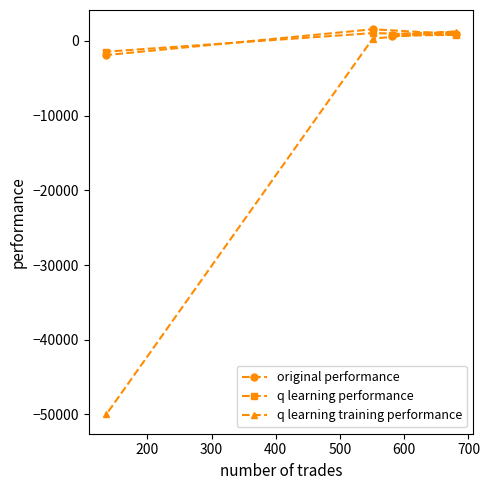

How many distinct data groups are displayed?

3